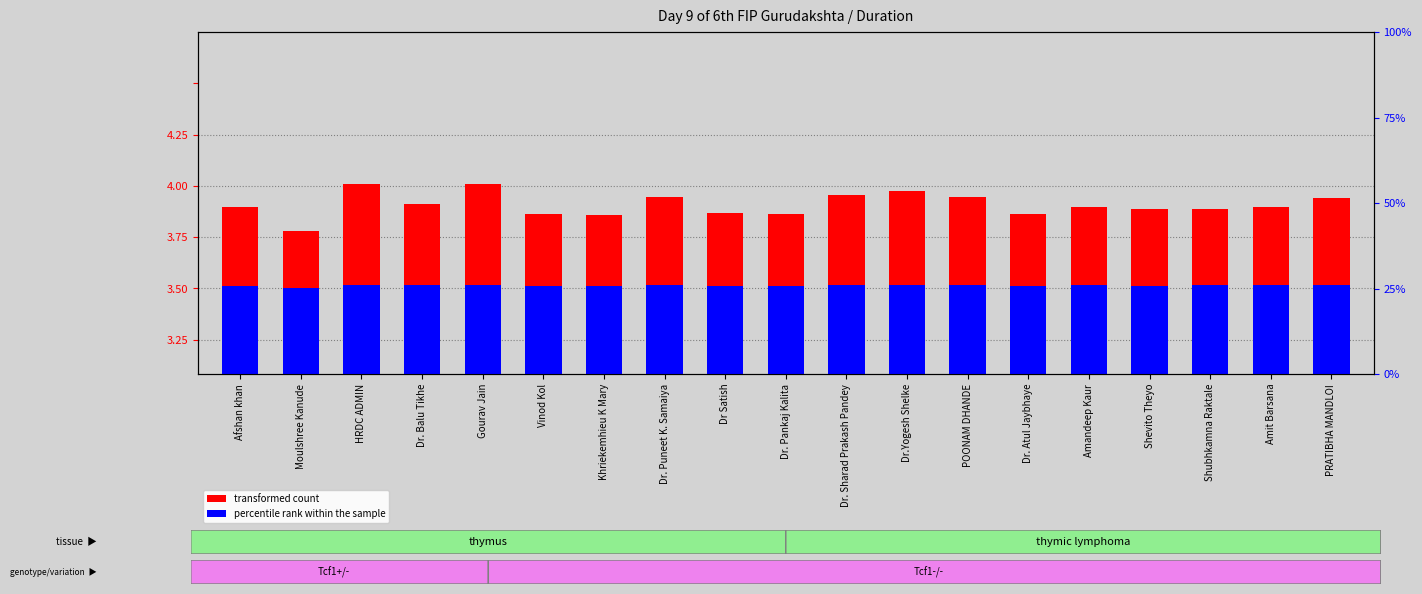

Which series has the largest total across all categories?

transformed count